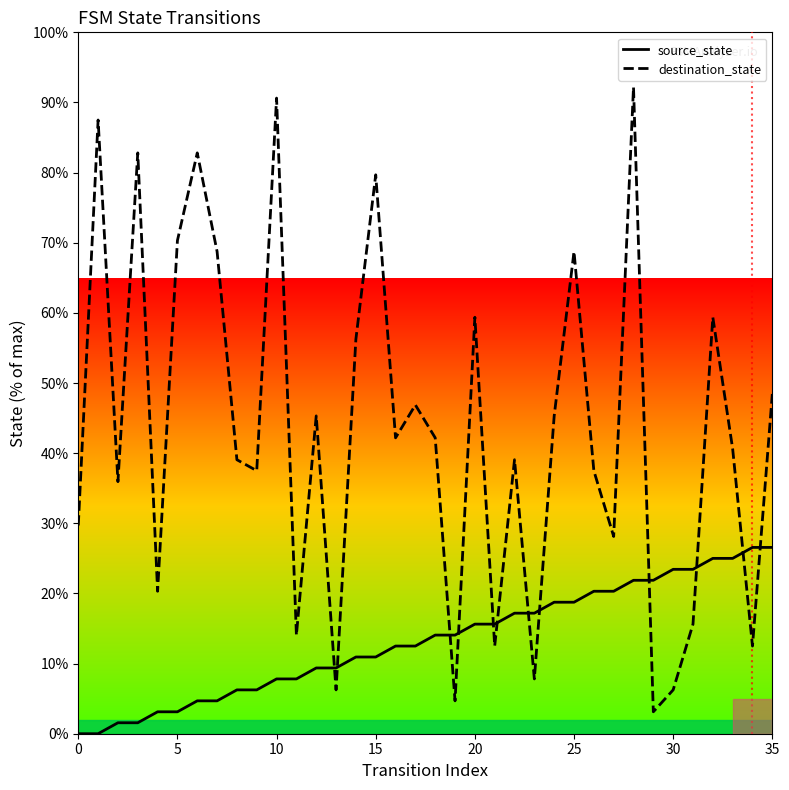

How many times do destination_state and source_state cross each other?

12